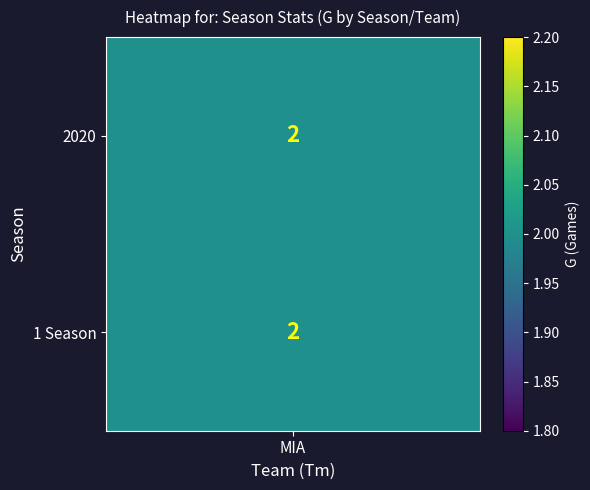

The value at 0 is 3. True or false?

False